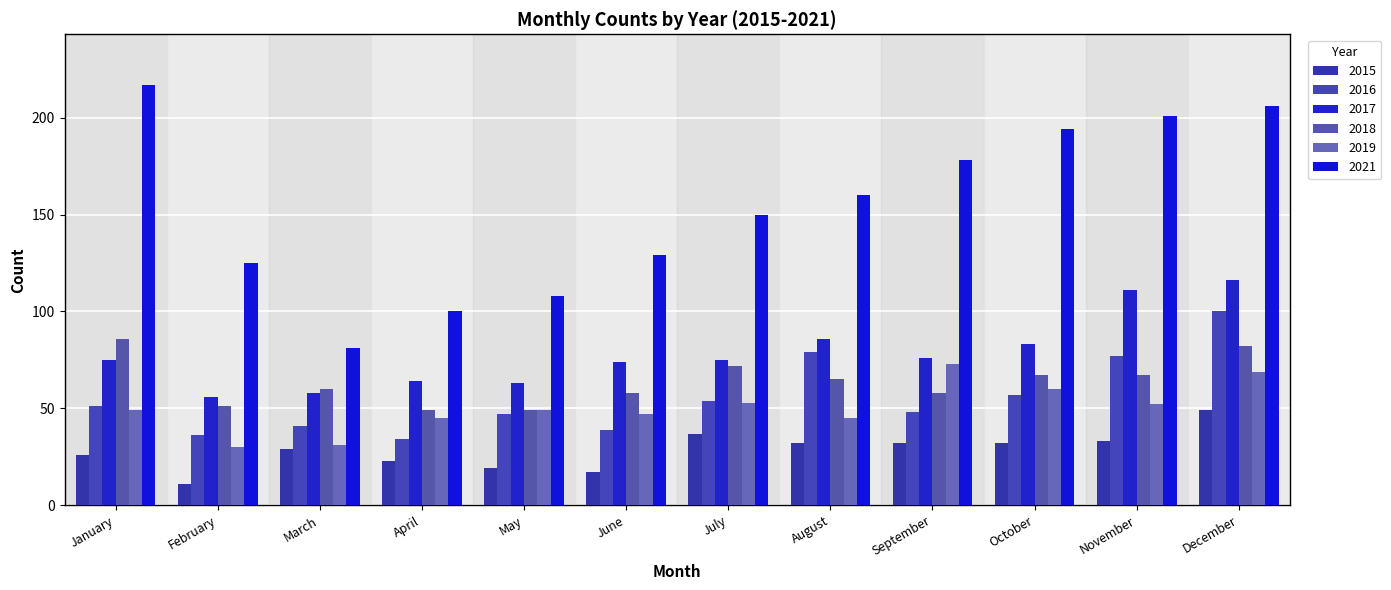

The 2017 series shows 76 at September. True or false?

True